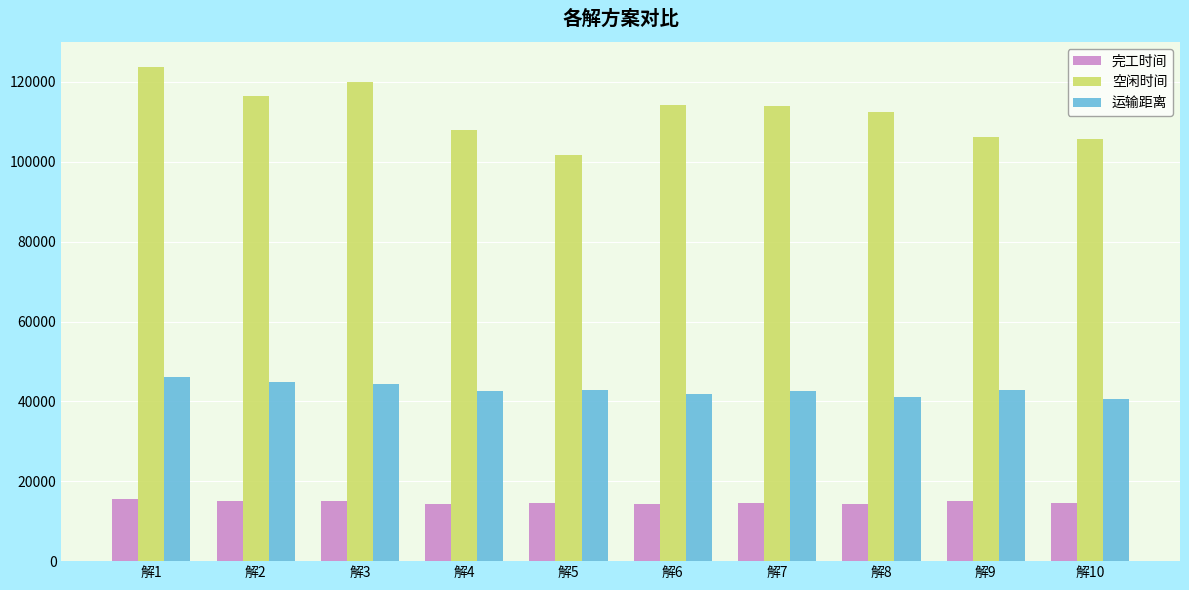

What is the sum of the 空闲时间 values at 解9 and 解4?

214148.1